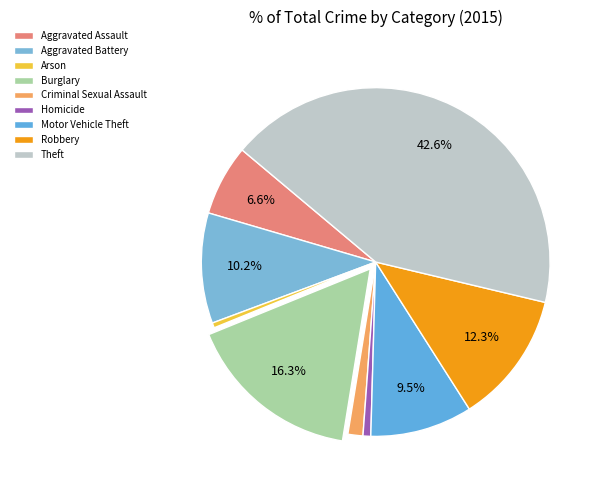

Does Robbery account for over 50% of the chart?

No